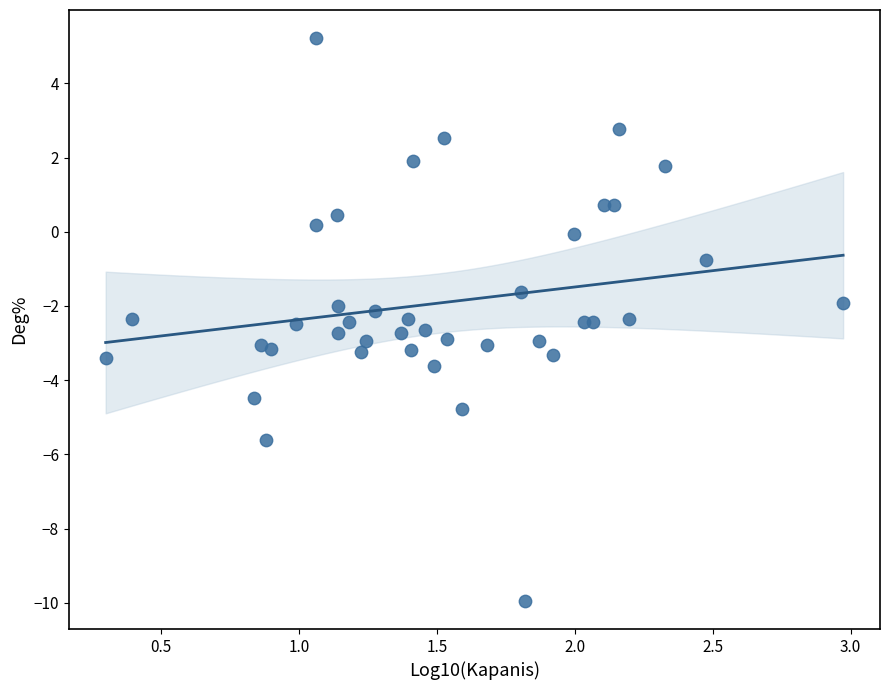

What is the range of Y values (max minus min)?

15.2